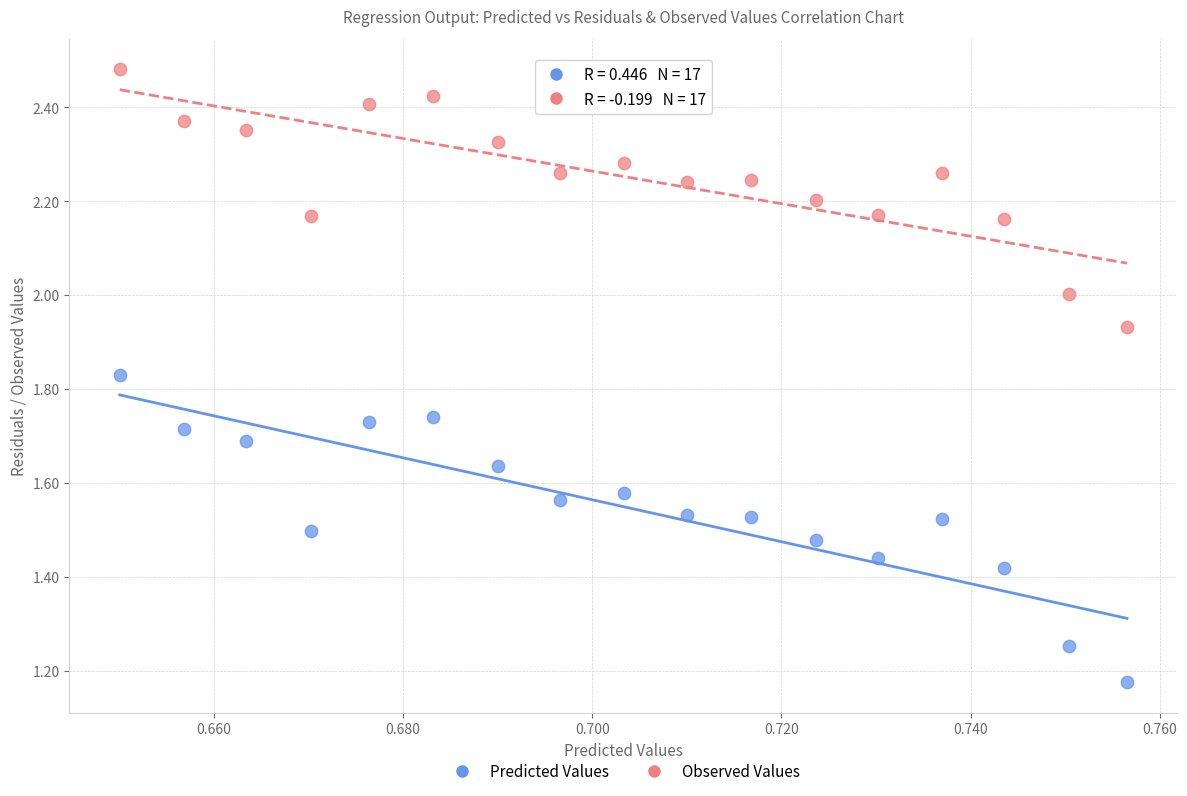

Which series reaches the maximum Y coordinate?

Observed Values